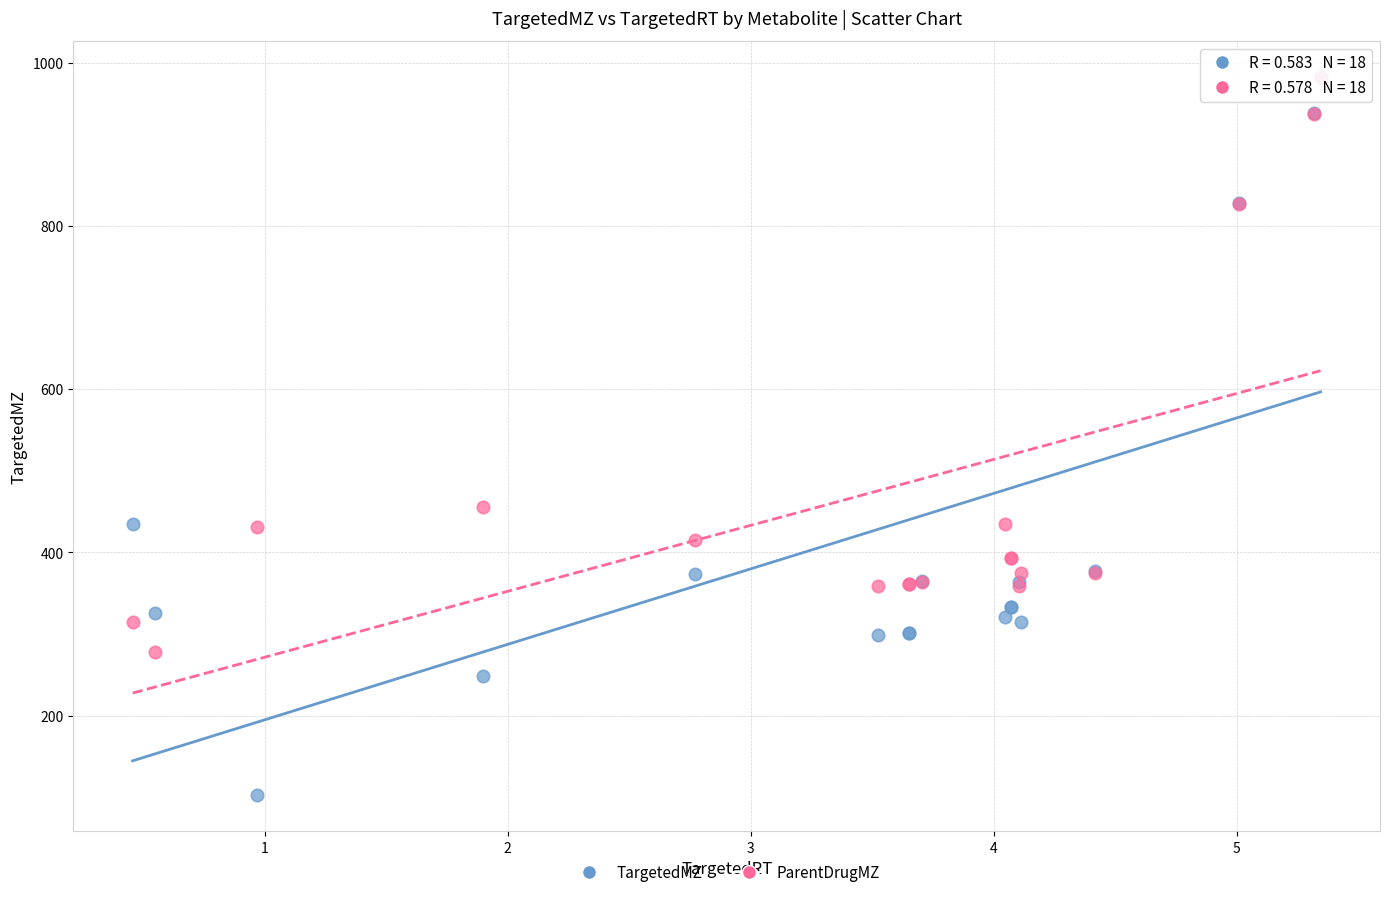

Which series reaches the minimum Y coordinate?

TargetedMZ